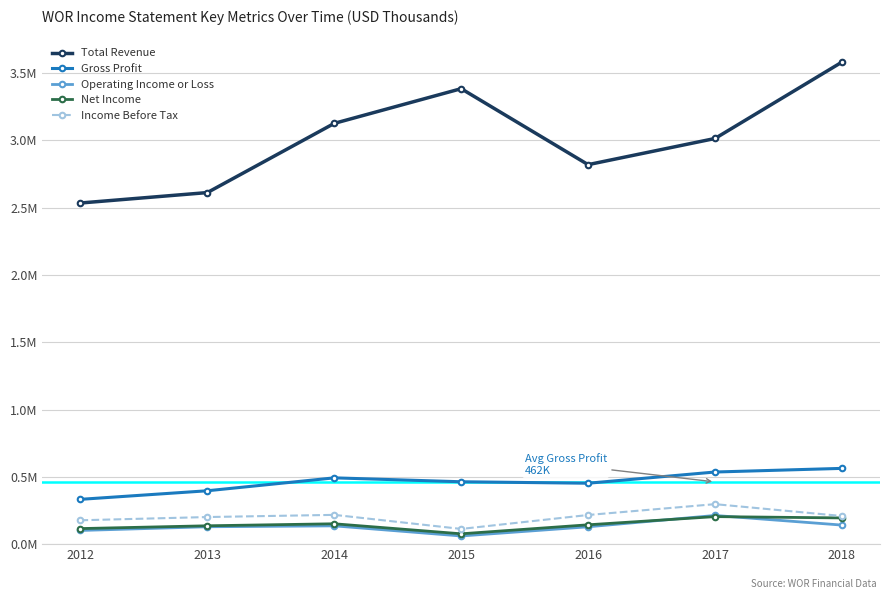

Is this an area chart (filled region under the line)?

No